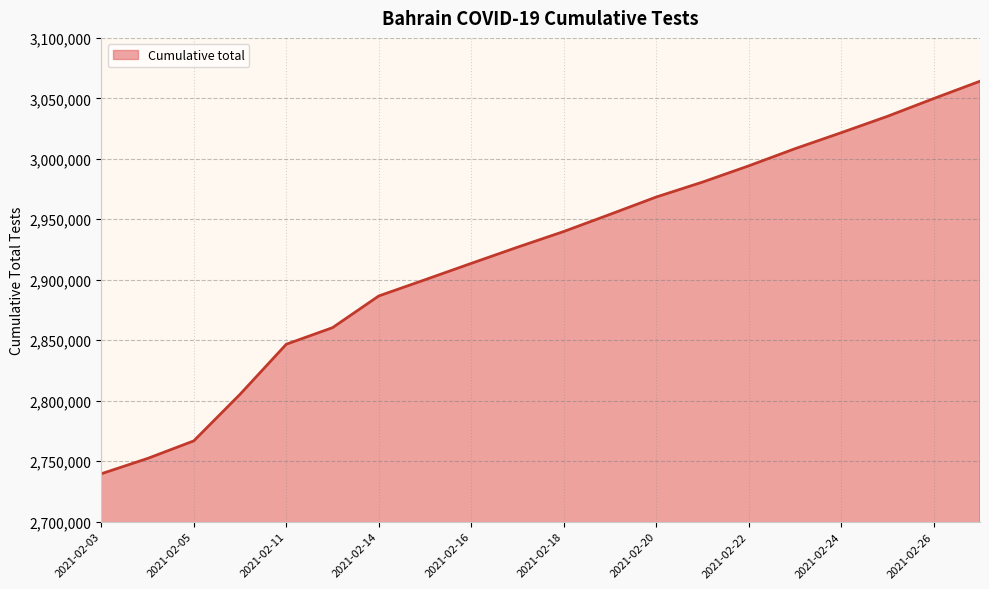

What is the smallest value displayed?

2739581